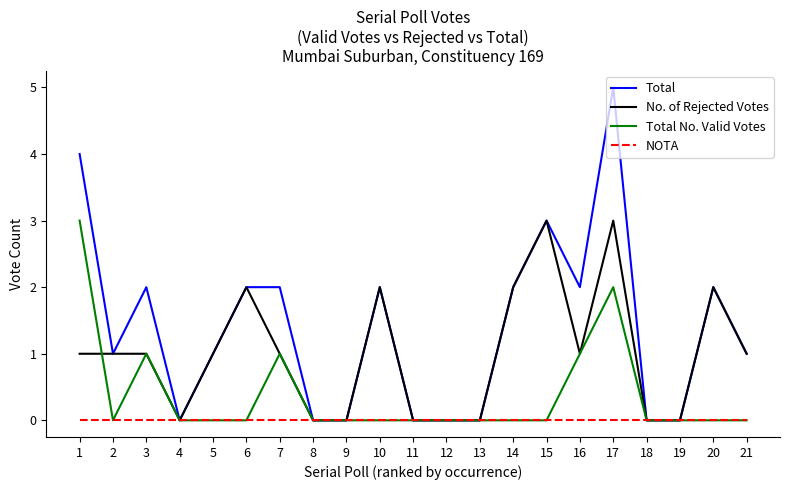

Is it true that Total equals -2 at 19?

False